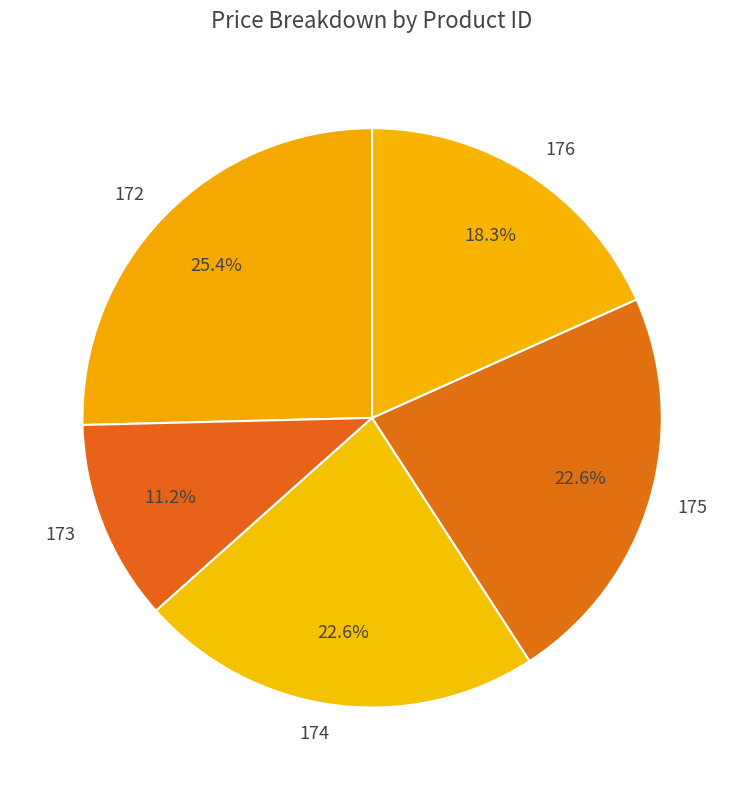

Which category has the smallest portion of the pie?

173